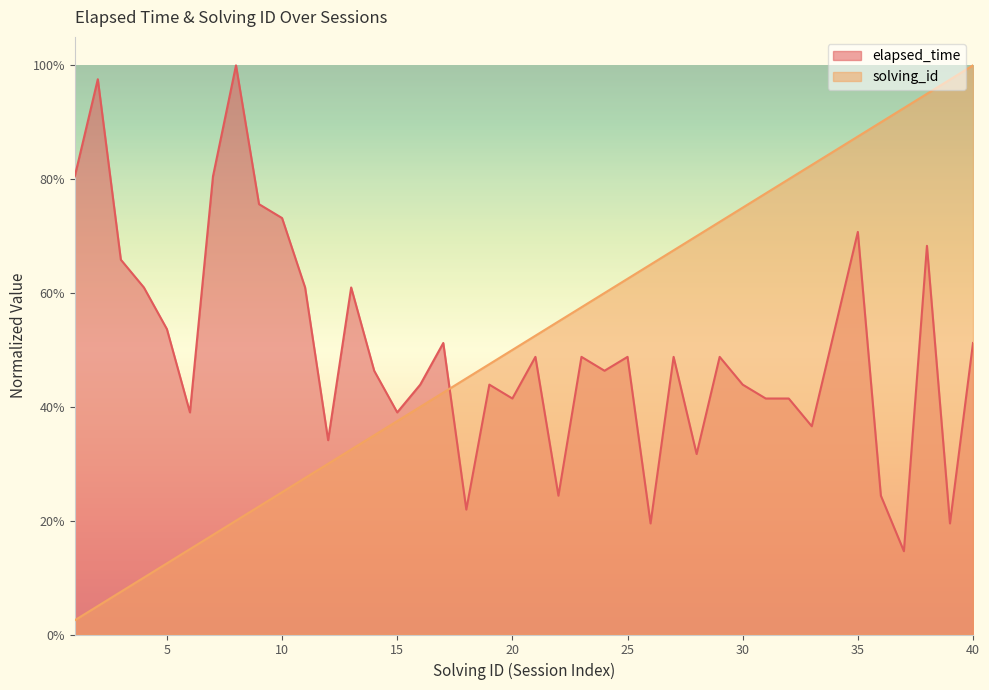

Rank the categories by elapsed_time value from lowest to highest.

37, 26, 39, 18, 22, 36, 28, 12, 33, 6, 15, 20, 31, 32, 16, 19, 30, 14, 24, 21, 23, 25, 27, 29, 17, 40, 5, 34, 4, 11, 13, 3, 38, 35, 10, 9, 1, 7, 2, 8